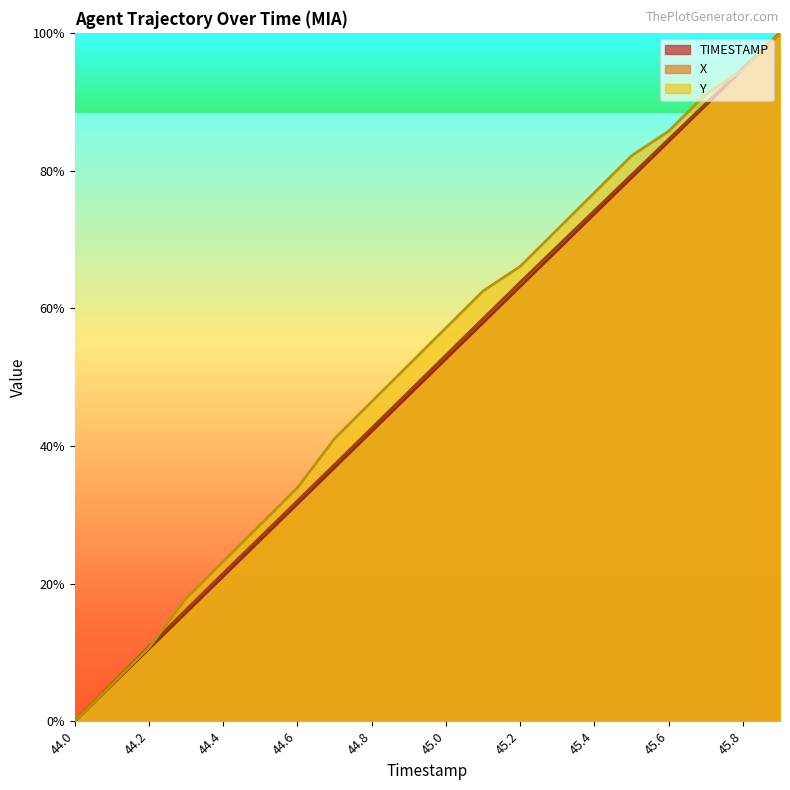

What is the difference between the maximum and minimum values in the X series?

1.0